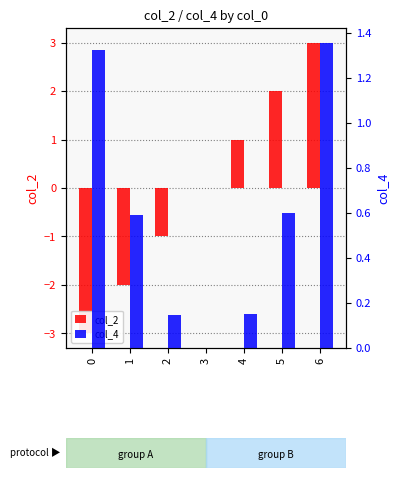

What is the sum of all col_4 values?

4.2